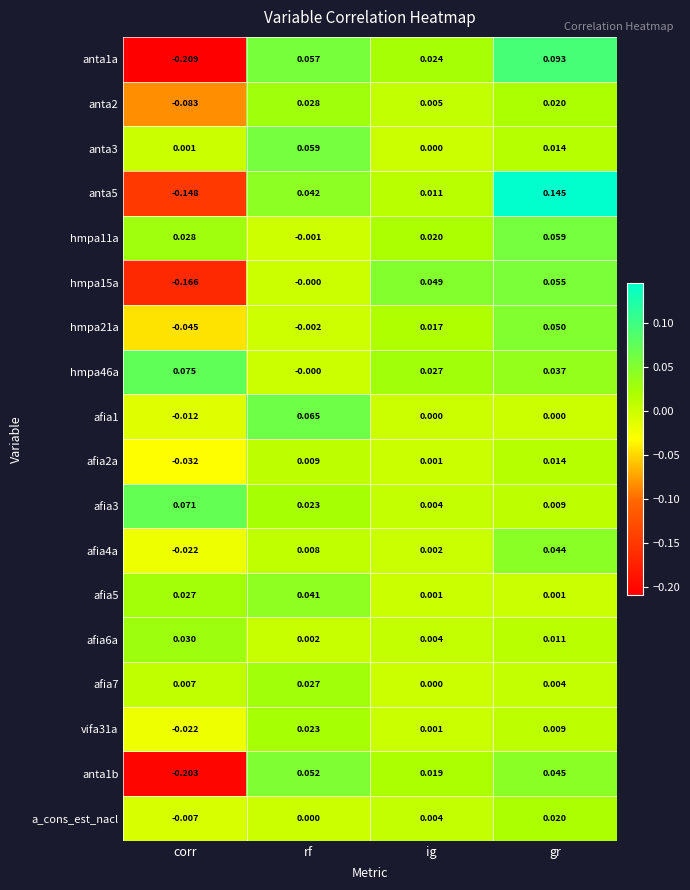

Which label corresponds to the smallest value in the chart?

corr